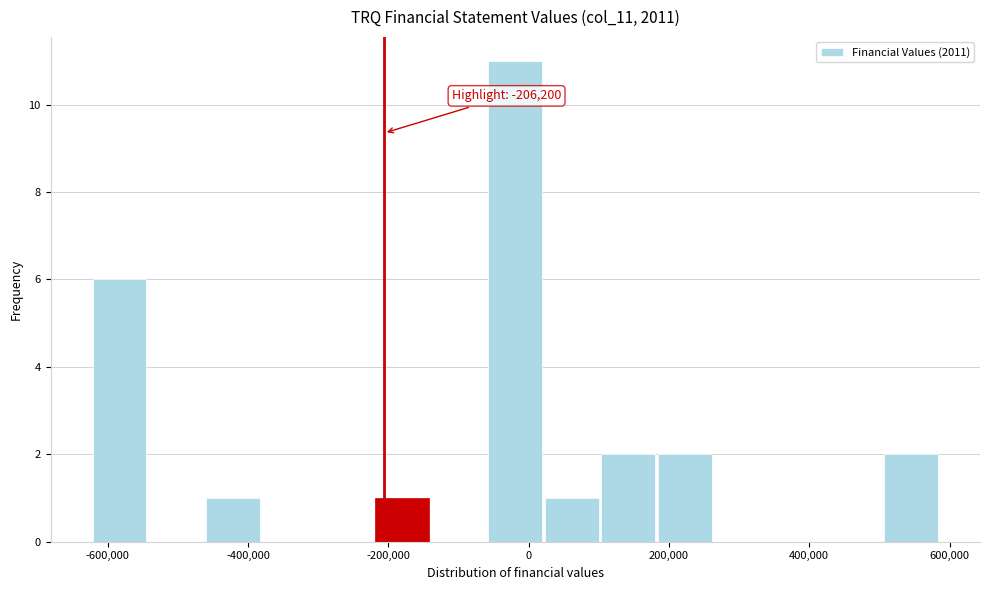

Which range on the x-axis has the tallest bar?

-60000 to 20000